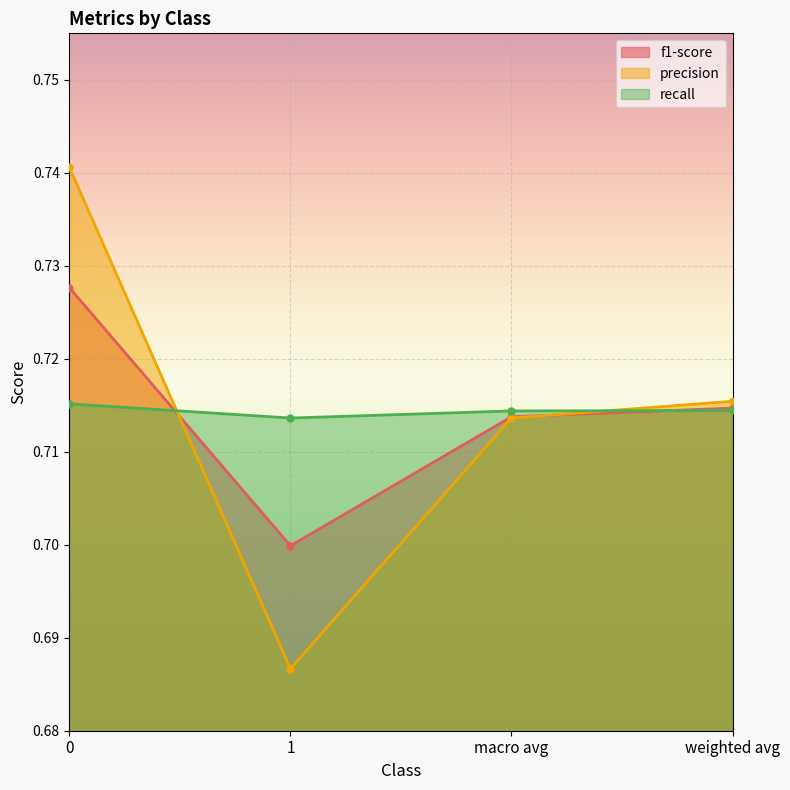

True or false: recall has more than 0 interior local peaks.

False